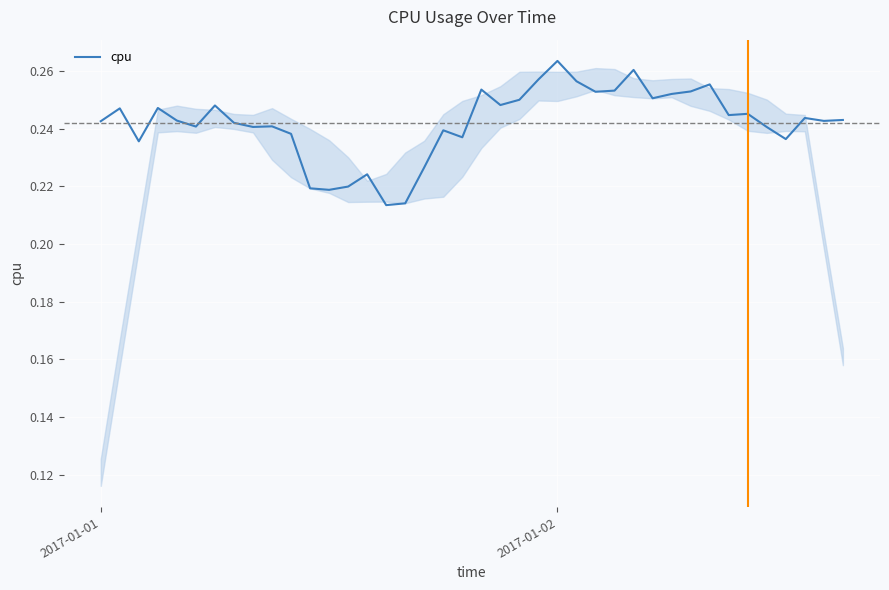

Is this an area chart (filled region under the line)?

Yes